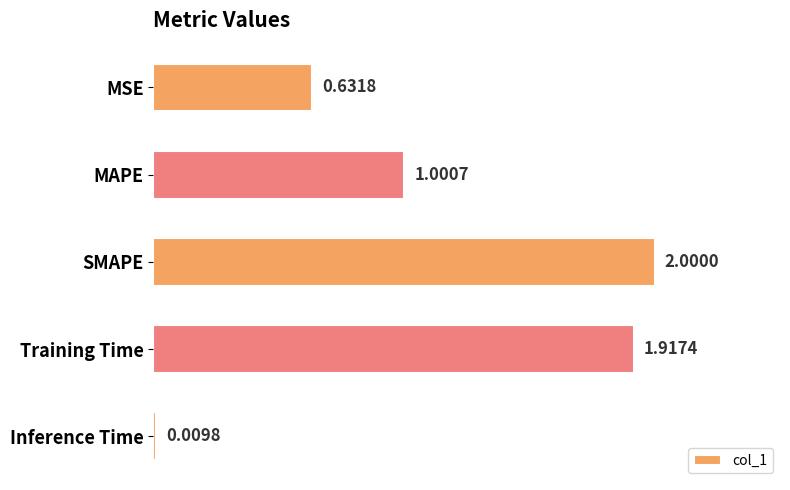

At which label is the value closest to 1?

MAPE